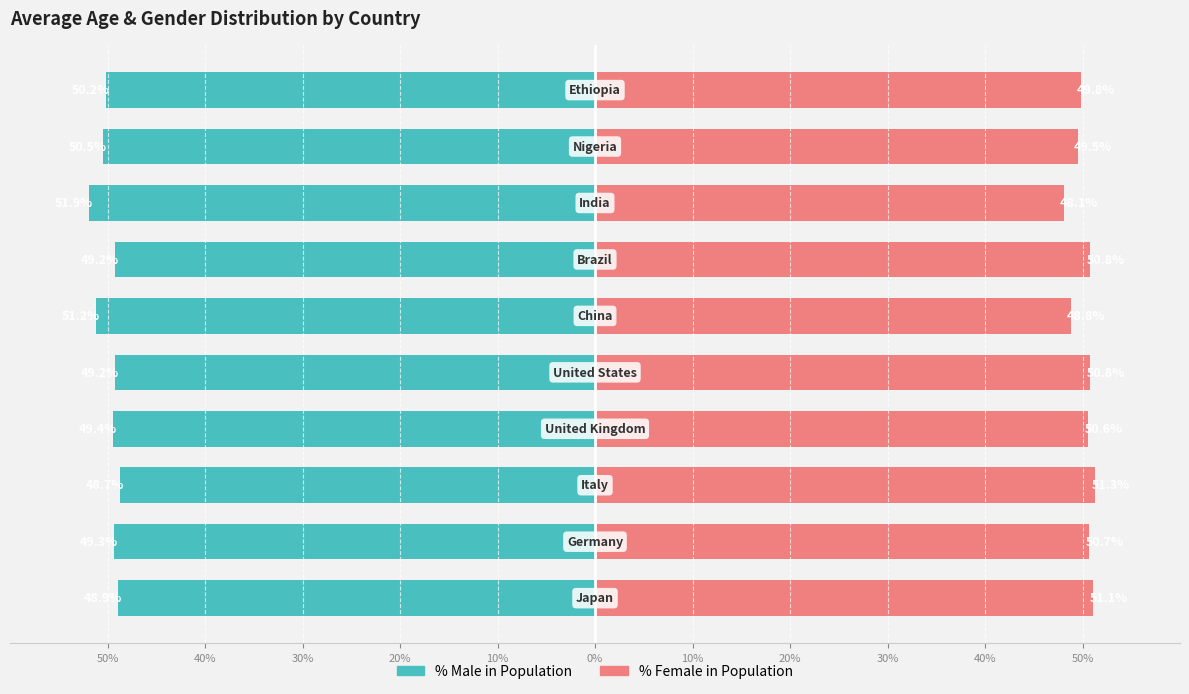

How many distinct data groups are displayed?

2